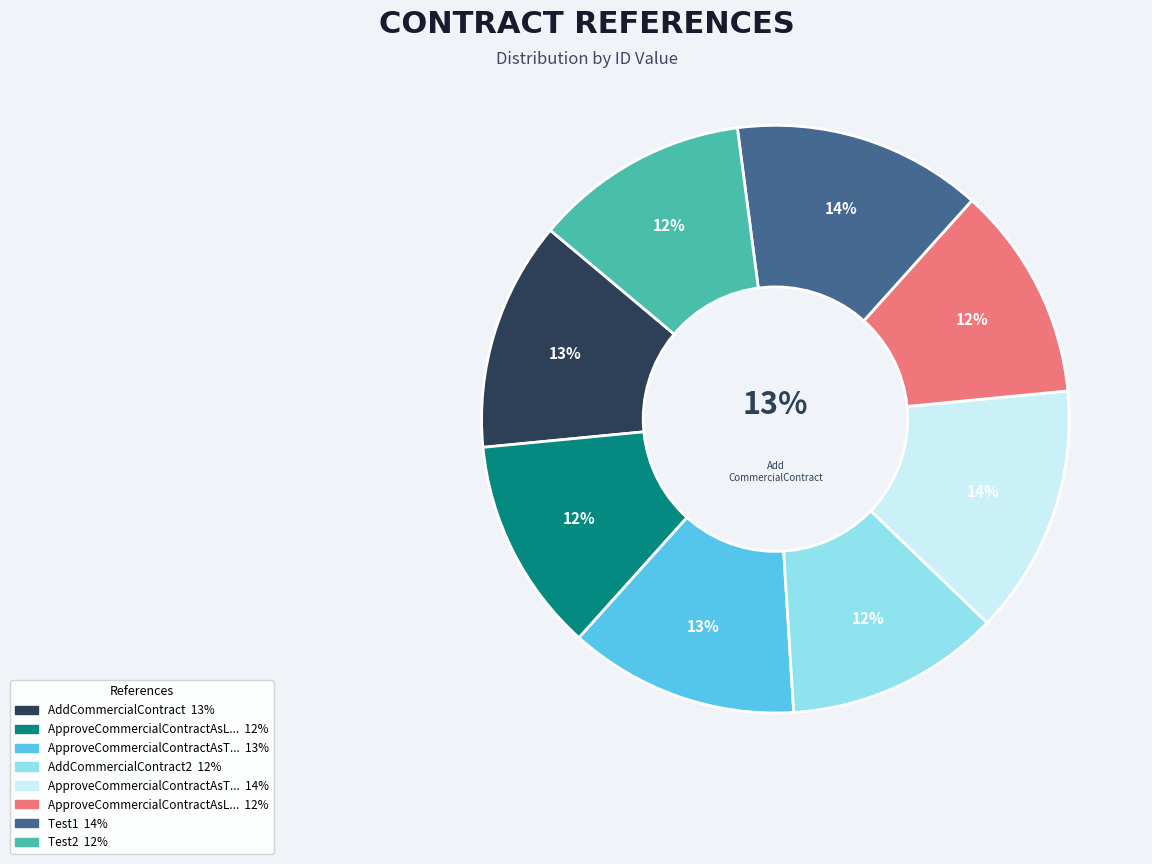

Rank the categories by value from lowest to highest.

ApproveCommercialContractAsLesser, AddCommercialContract2, ApproveCommercialContractAsLesser2, Test2, AddCommercialContract, ApproveCommercialContractAsTenant, ApproveCommercialContractAsTenant2, Test1